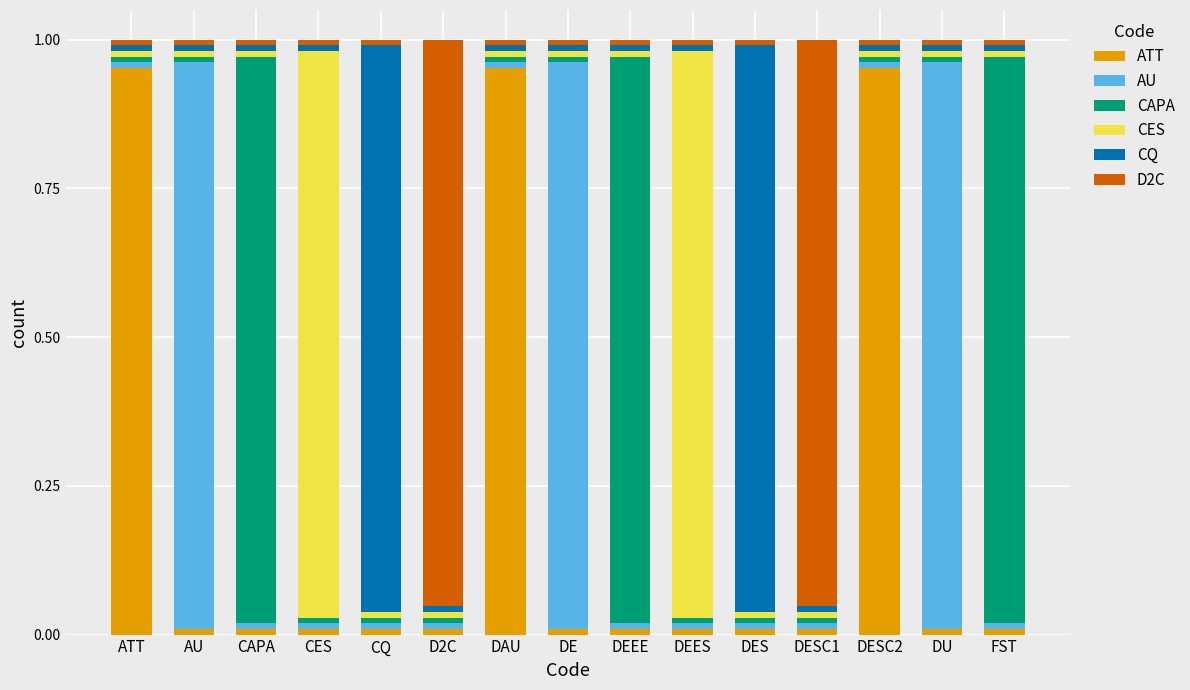

What value does the AU series have at DE?

1.0